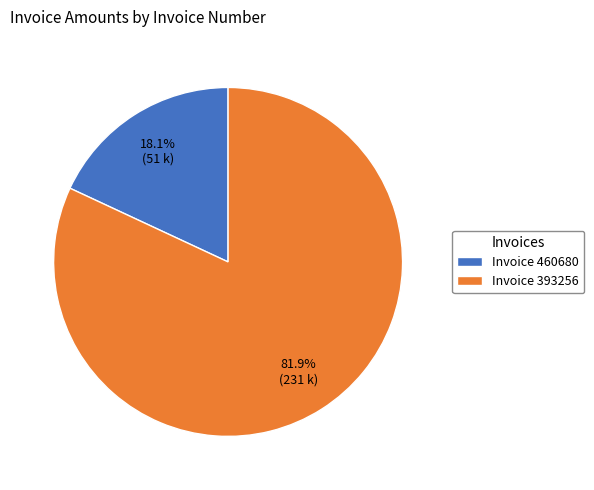

Count the number of slices in the pie.

2